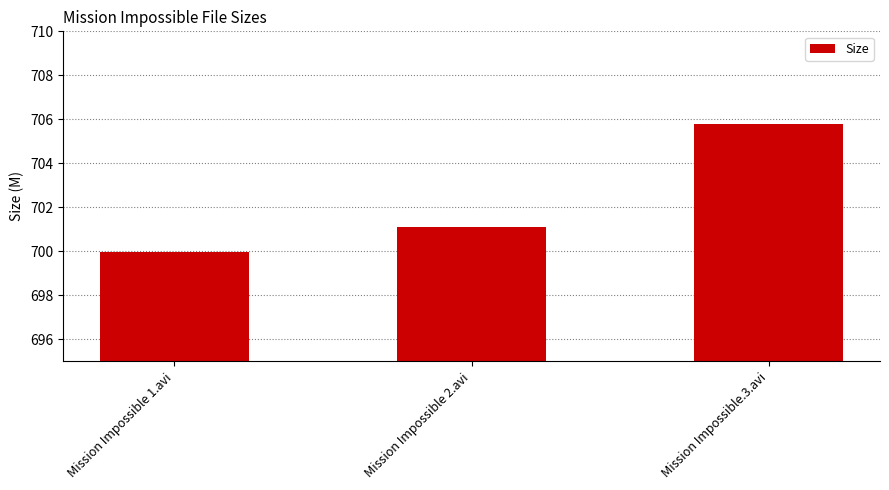

True or false: the data shows 700.0 at Mission Impossible 1.avi.

True